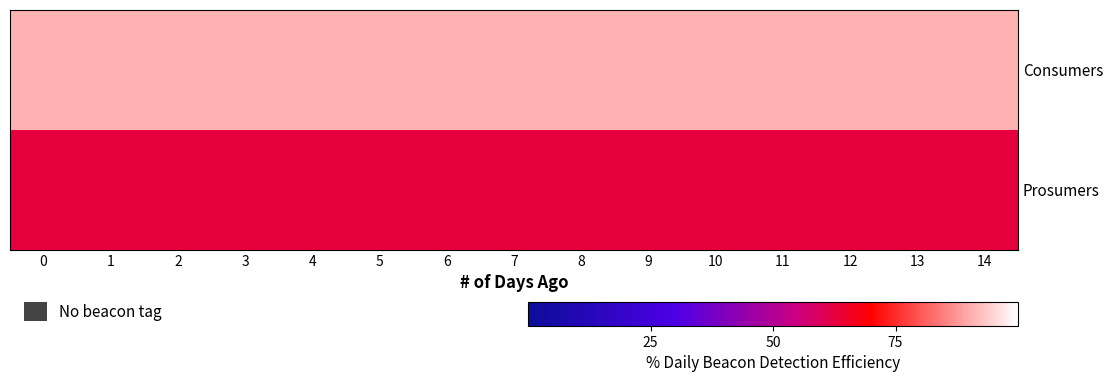

At how many categories does at least one series exceed 496?

15